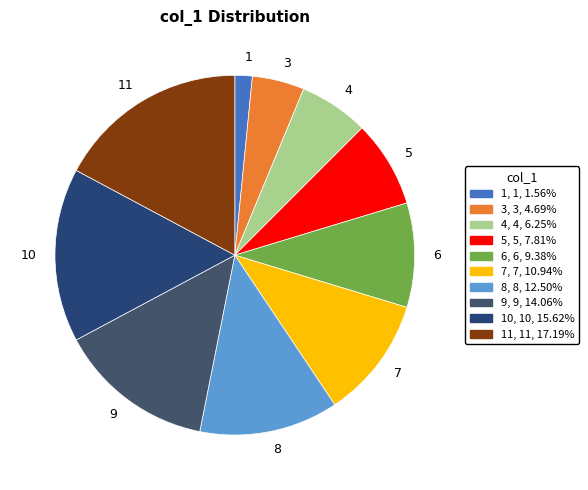

Rank the categories by value from highest to lowest.

11, 10, 9, 8, 7, 6, 5, 4, 3, 1